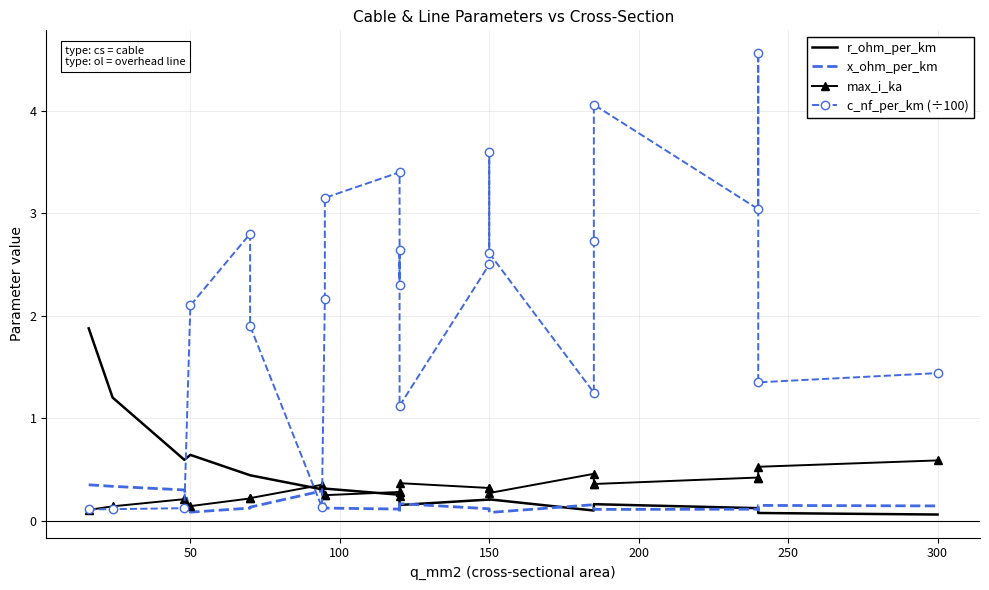

Reading left to right, list all the values displayed in this chart.

r_ohm_per_km: 1.9	1.2	0.6	0.6	0.4	0.4	0.3	0.3	0.3	0.3	0.3	0.2	0.2	0.2	0.2	0.2	0.1	0.2	0.2	0.1	0.1	0.1	0.1
x_ohm_per_km: 0.3	0.3	0.3	0.1	0.1	0.1	0.3	0.1	0.1	0.1	0.1	0.1	0.2	0.1	0.1	0.1	0.2	0.1	0.1	0.1	0.1	0.1	0.1
max_i_ka: 0.1	0.1	0.2	0.1	0.2	0.2	0.3	0.3	0.2	0.3	0.3	0.2	0.4	0.3	0.3	0.3	0.5	0.4	0.4	0.4	0.4	0.5	0.6
c_nf_per_km (÷100): 0.1	0.1	0.1	2.1	2.8	1.9	0.1	2.2	3.1	3.4	2.3	2.6	1.1	2.5	3.6	2.6	1.2	2.7	4.1	3.0	4.6	1.4	1.4